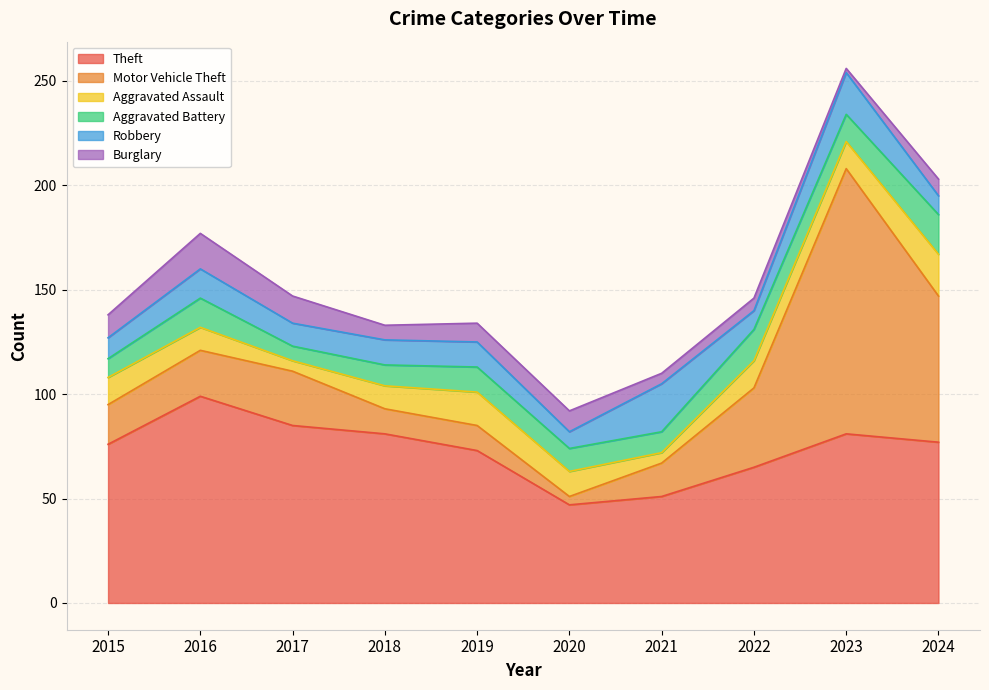

What is the smallest value displayed?

2